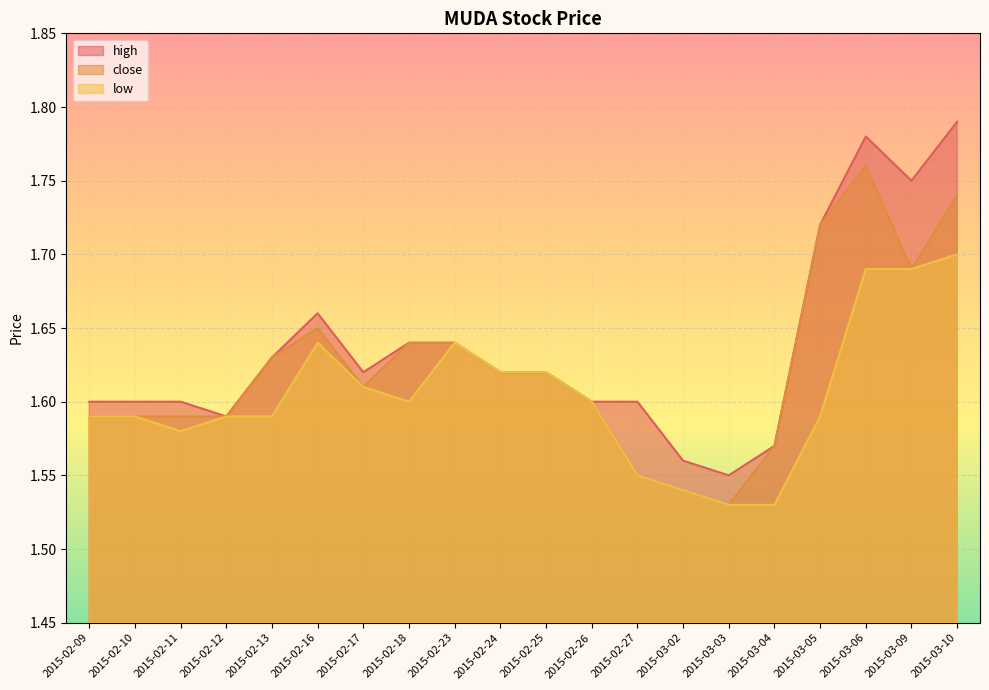

True or false: high and low cross at least once.

False